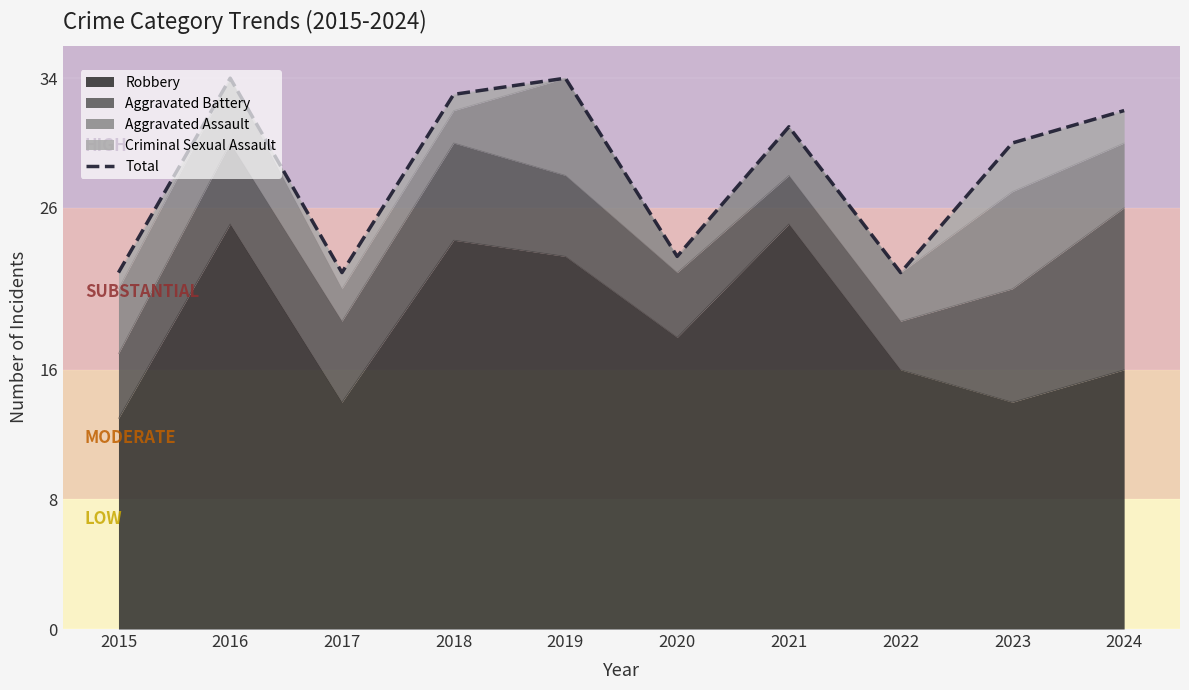

List the labels in order of value, largest first.

2016, 2019, 2018, 2024, 2021, 2023, 2020, 2015, 2017, 2022